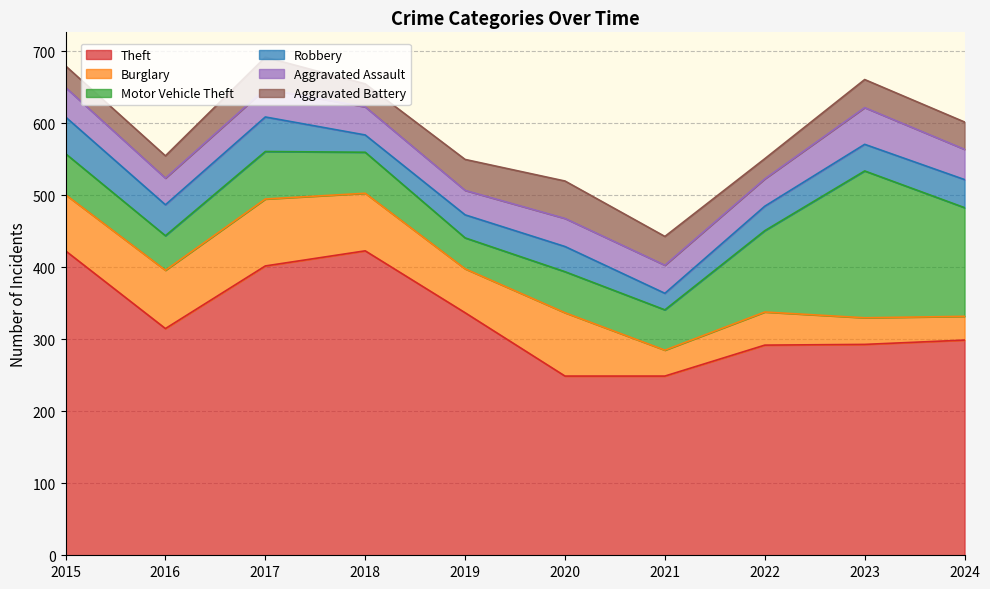

Is the value of Burglary at 2018 greater than the value of Theft at 2017?

No